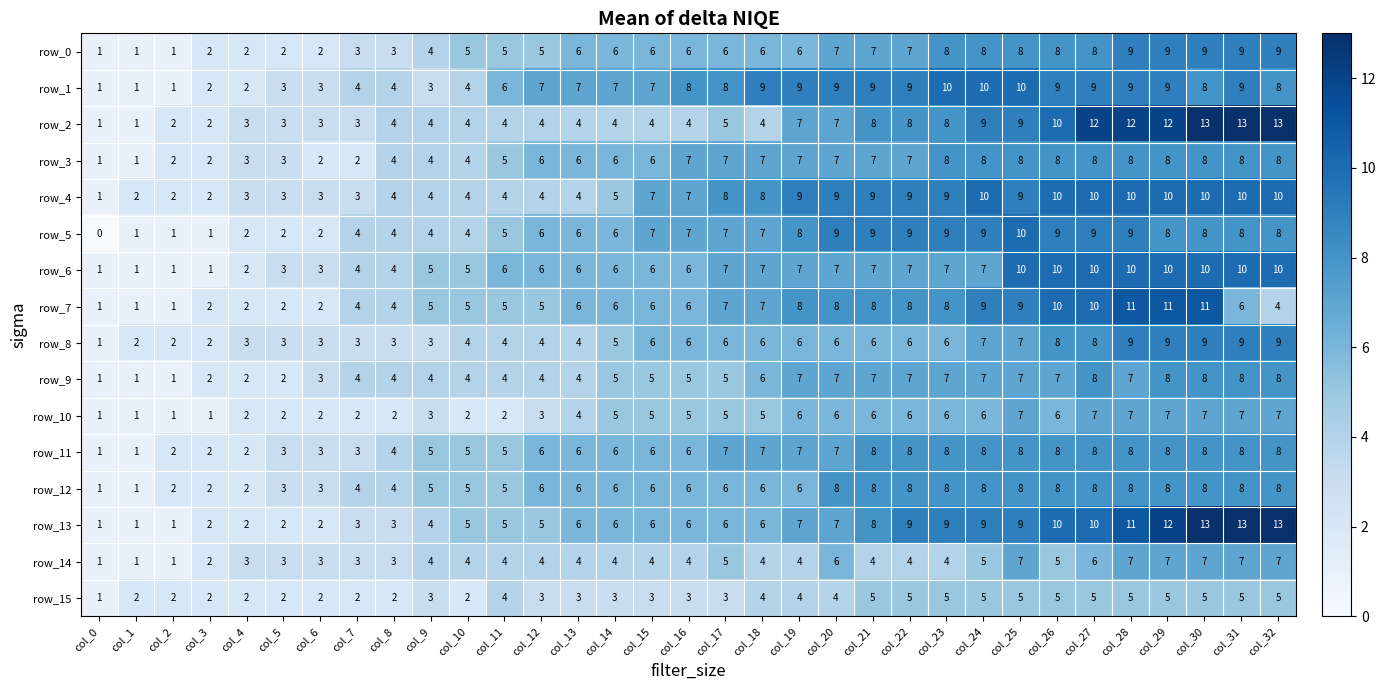

Reading left to right, extract all data points from this chart.

row_0: 1	1	1	2	2	2	2	3	3	4	5	5	5	6	6	6	6	6	6	6	7	7	7	8	8	8	8	8	9	9	9	9	9
row_1: 1	1	1	2	2	3	3	4	4	3	4	6	7	7	7	7	8	8	9	9	9	9	9	10	10	10	9	9	9	9	8	9	8
row_2: 1	1	2	2	3	3	3	3	4	4	4	4	4	4	4	4	4	5	4	7	7	8	8	8	9	9	10	12	12	12	13	13	13
row_3: 1	1	2	2	3	3	2	2	4	4	4	5	6	6	6	6	7	7	7	7	7	7	7	8	8	8	8	8	8	8	8	8	8
row_4: 1	2	2	2	3	3	3	3	4	4	4	4	4	4	5	7	7	8	8	9	9	9	9	9	10	9	10	10	10	10	10	10	10
row_5: 0	1	1	1	2	2	2	4	4	4	4	5	6	6	6	7	7	7	7	8	9	9	9	9	9	10	9	9	9	8	8	8	8
row_6: 1	1	1	1	2	3	3	4	4	5	5	6	6	6	6	6	6	7	7	7	7	7	7	7	7	10	10	10	10	10	10	10	10
row_7: 1	1	1	2	2	2	2	4	4	5	5	5	5	6	6	6	6	7	7	8	8	8	8	8	9	9	10	10	11	11	11	6	4
row_8: 1	2	2	2	3	3	3	3	3	3	4	4	4	4	5	6	6	6	6	6	6	6	6	6	7	7	8	8	9	9	9	9	9
row_9: 1	1	1	2	2	2	3	4	4	4	4	4	4	4	5	5	5	5	6	7	7	7	7	7	7	7	7	8	7	8	8	8	8
row_10: 1	1	1	1	2	2	2	2	2	3	2	2	3	4	5	5	5	5	5	6	6	6	6	6	6	7	6	7	7	7	7	7	7
row_11: 1	1	2	2	2	3	3	3	4	5	5	5	6	6	6	6	6	7	7	7	7	8	8	8	8	8	8	8	8	8	8	8	8
row_12: 1	1	2	2	2	3	3	4	4	5	5	5	6	6	6	6	6	6	6	6	8	8	8	8	8	8	8	8	8	8	8	8	8
row_13: 1	1	1	2	2	2	2	3	3	4	5	5	5	6	6	6	6	6	6	7	7	8	9	9	9	9	10	10	11	12	13	13	13
row_14: 1	1	1	2	3	3	3	3	3	4	4	4	4	4	4	4	4	5	4	4	6	4	4	4	5	7	5	6	7	7	7	7	7
row_15: 1	2	2	2	2	2	2	2	2	3	2	4	3	3	3	3	3	3	4	4	4	5	5	5	5	5	5	5	5	5	5	5	5